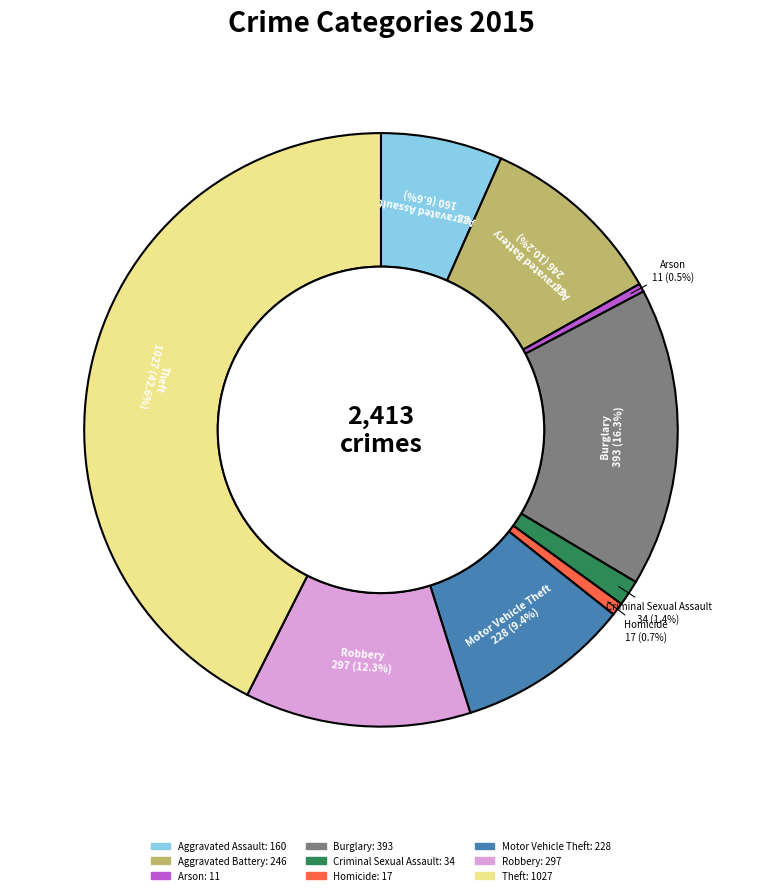

Count the number of slices in the pie.

9